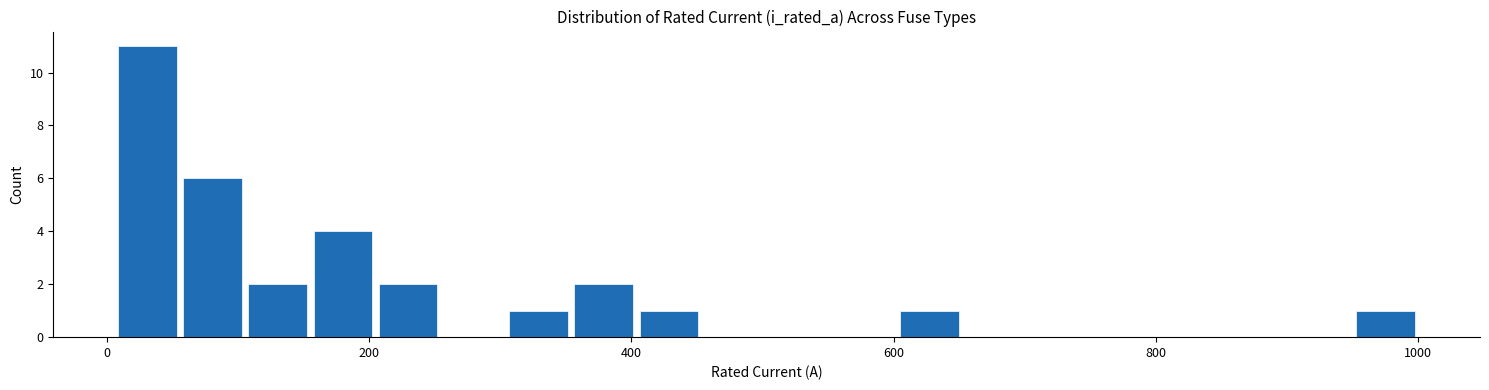

Around what value on the x-axis is the tallest bar? Give the approximate position of its centre, as read against the axis.

40